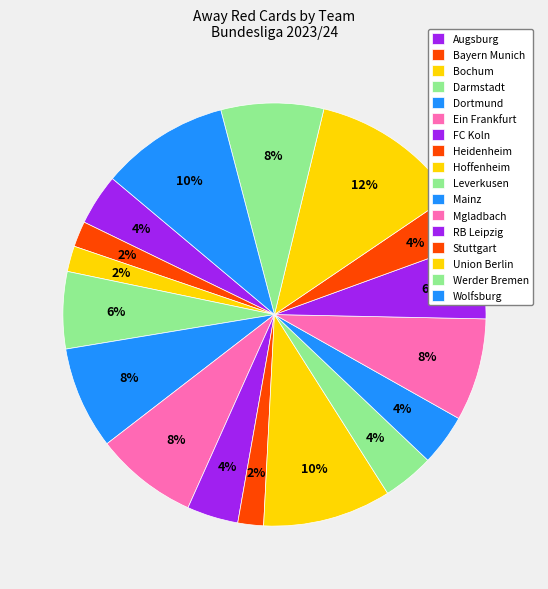

How many segments does this pie chart have?

17